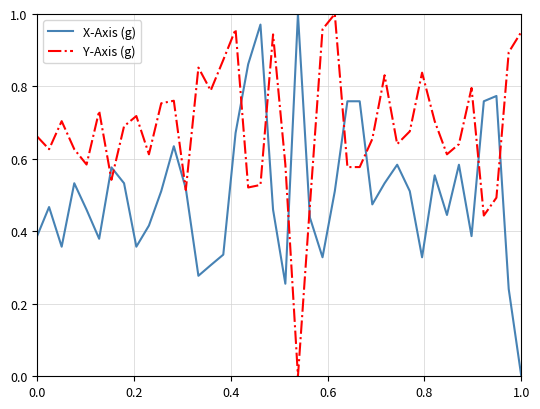

Which series has the largest total across all categories?

Y-Axis (g)